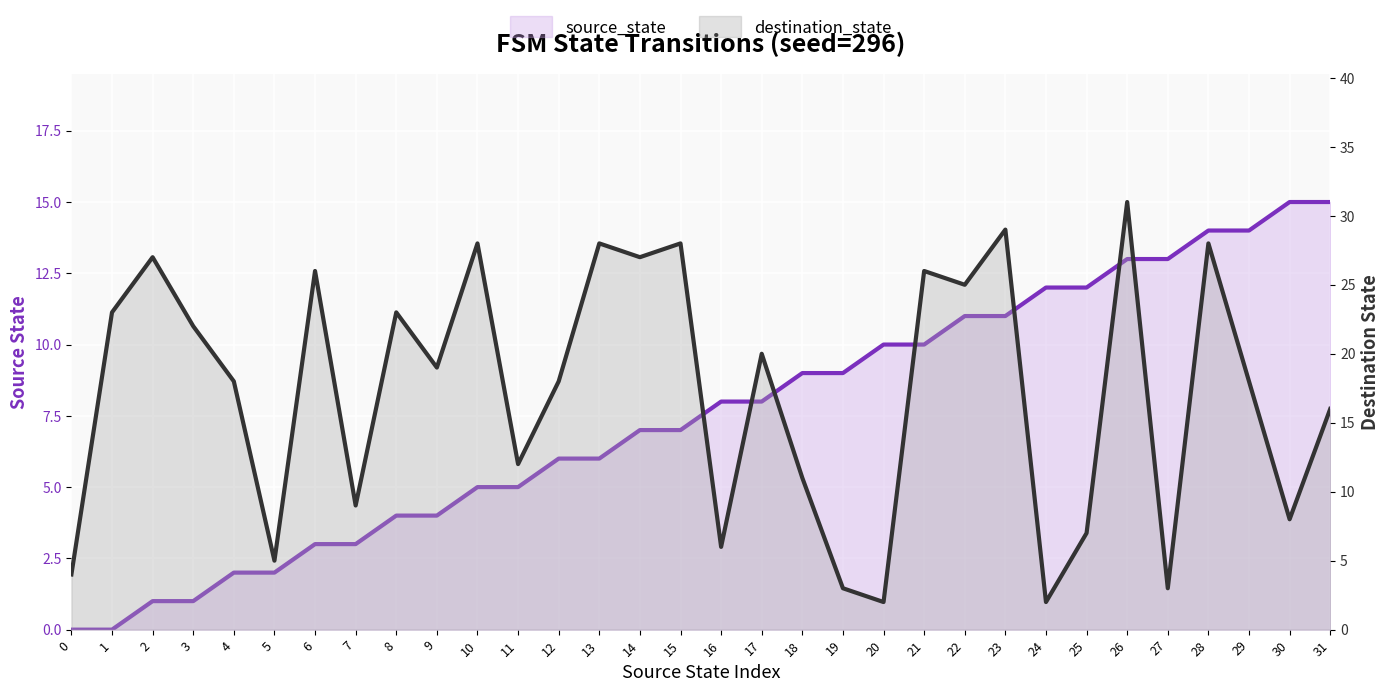

Reading left to right, list all the values displayed in this chart.

source_state: 0	0	1	1	2	2	3	3	4	4	5	5	6	6	7	7	8	8	9	9	10	10	11	11	12	12	13	13	14	14	15	15
destination_state: 4	23	27	22	18	5	26	9	23	19	28	12	18	28	27	28	6	20	11	3	2	26	25	29	2	7	31	3	28	18	8	16